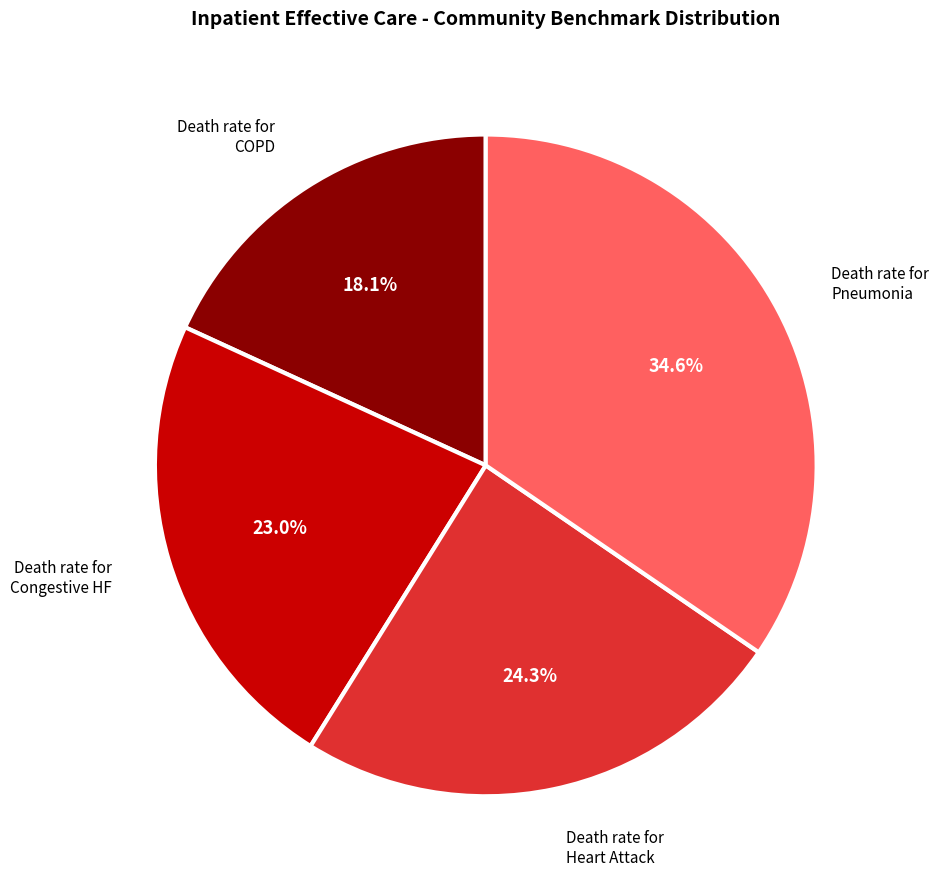

How many segments does this pie chart have?

4